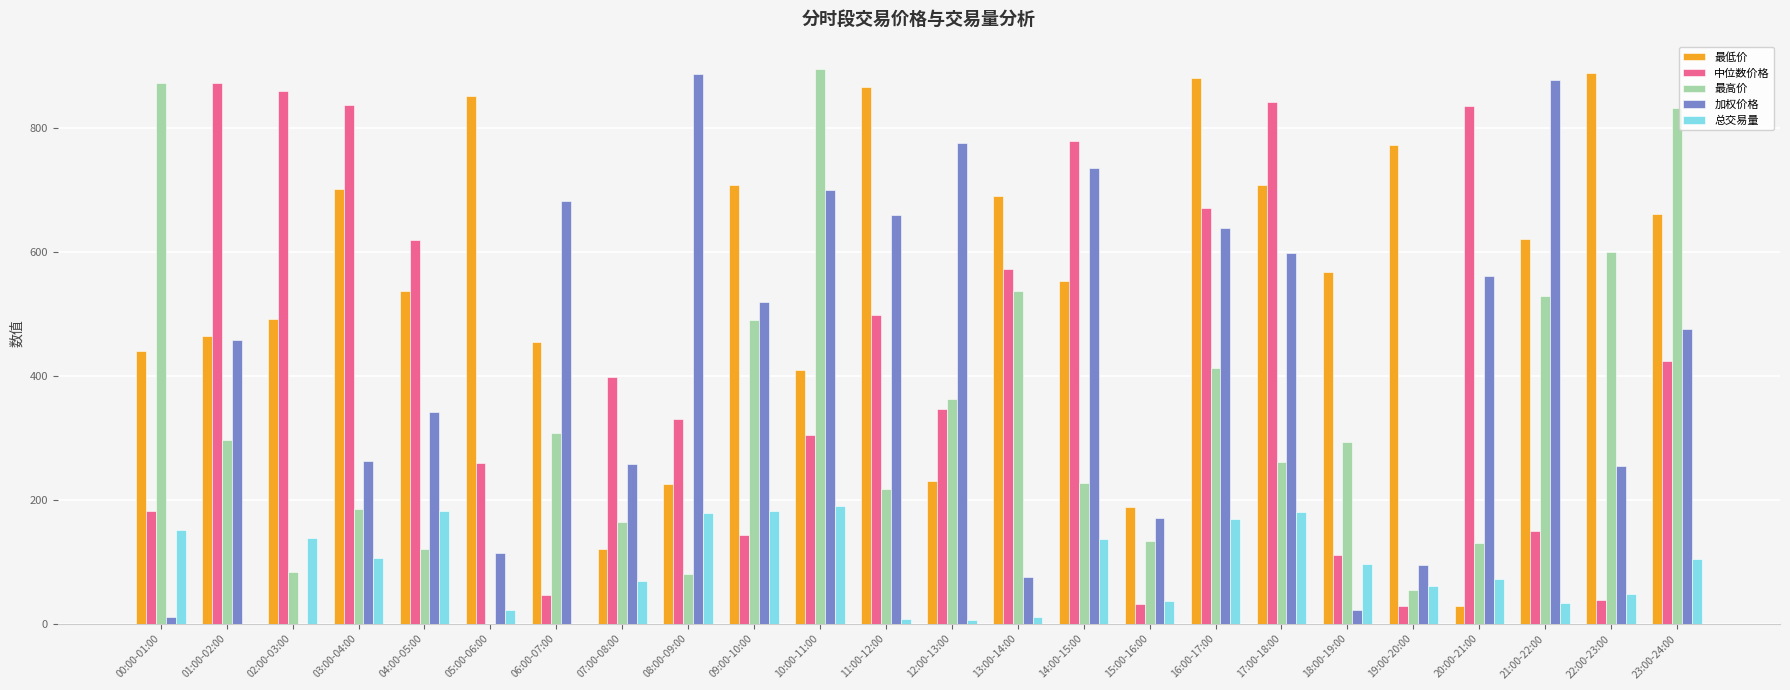

At which category is the sum across all series the highest?

16:00-17:00